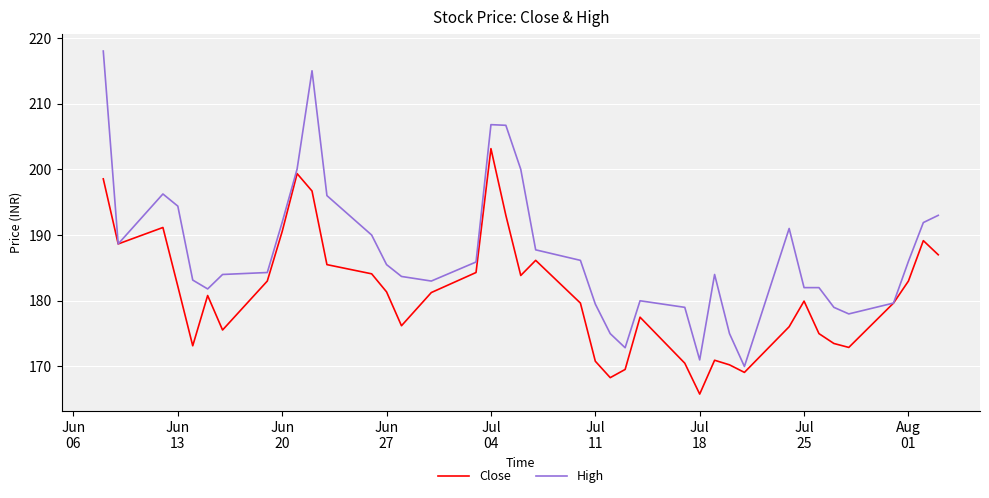

Which series has the widest spread of values?

High